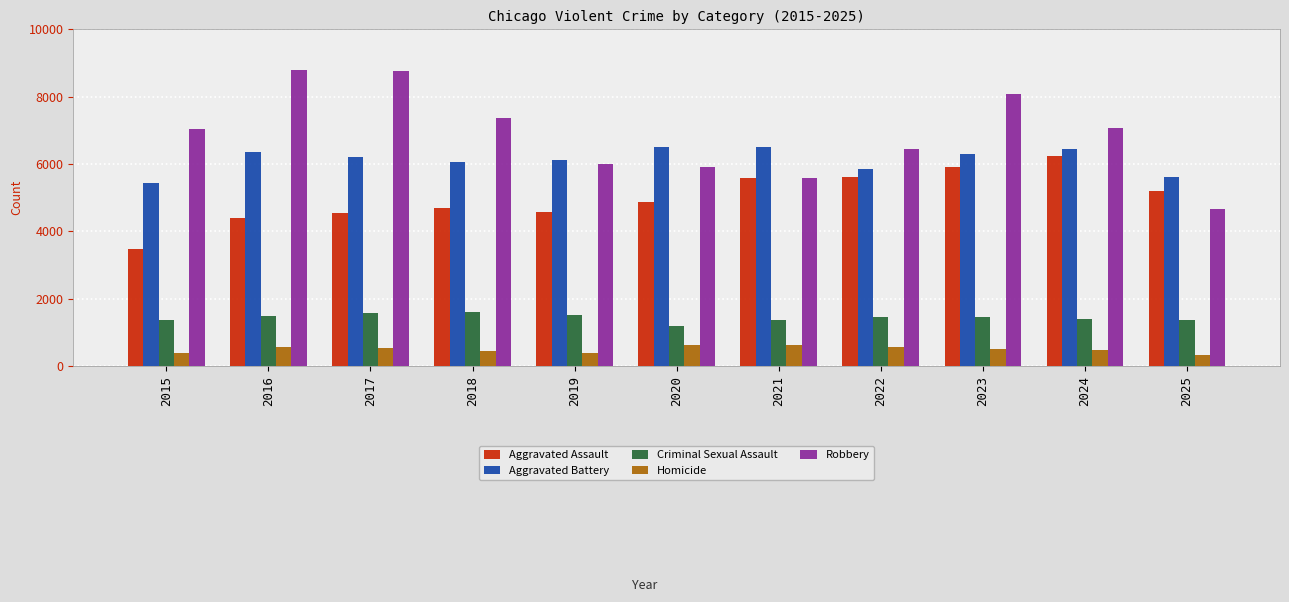

True or false: Criminal Sexual Assault has a value of 919 at 2023.

False